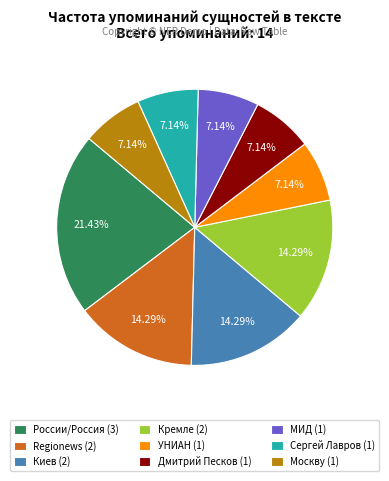

How much of the chart is everything except Киев?

85.7%